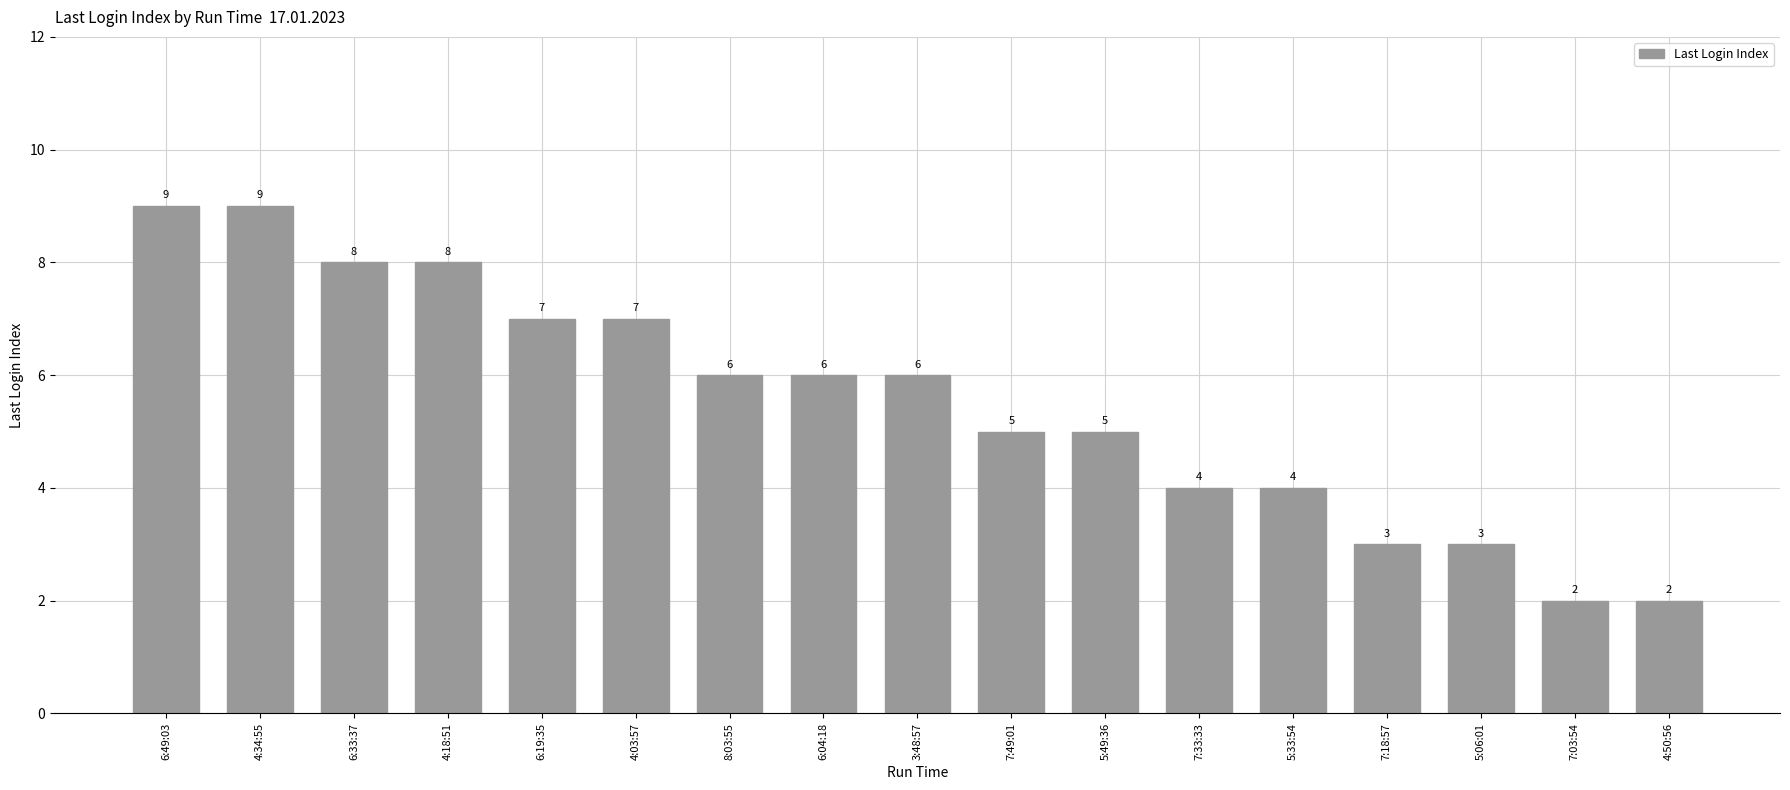

What is the change in value from 4:18:51 to 8:03:55?

-2